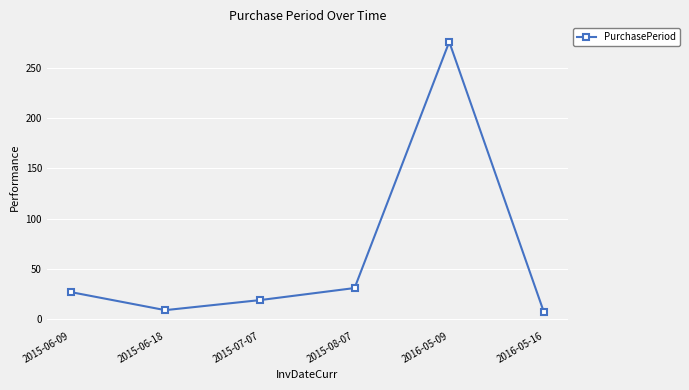

Is it true that the value at 2015-08-07 is 9?

False